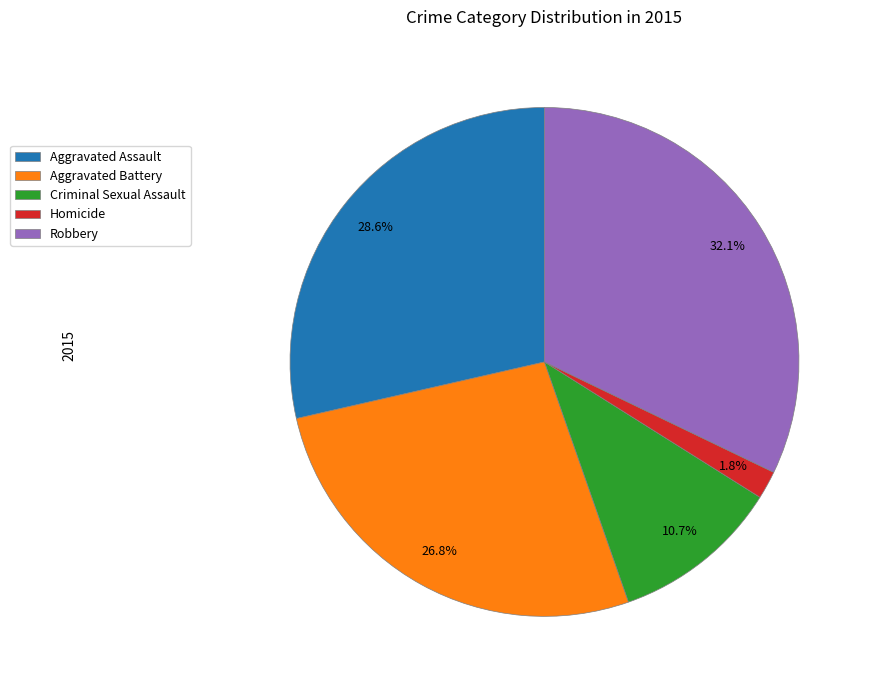

To the nearest percent, what percentage of the pie is Robbery?

32%